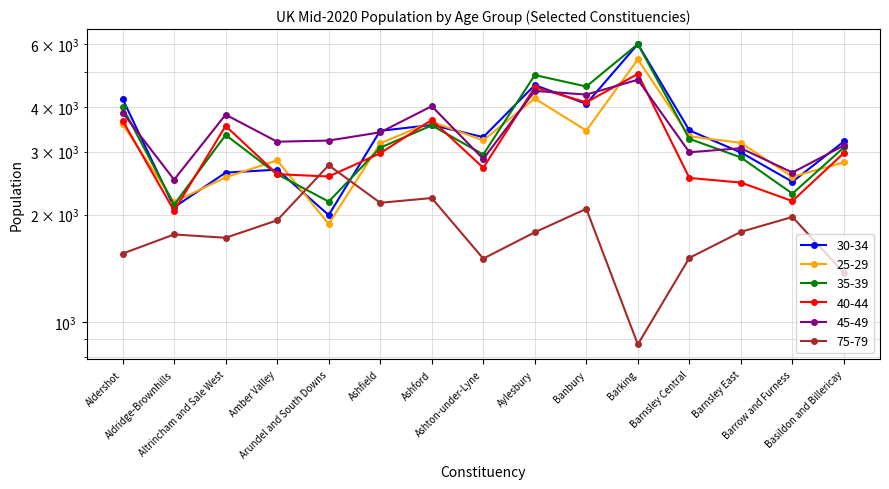

What is the value of the 30-34 point at the 9th from the left?

4600